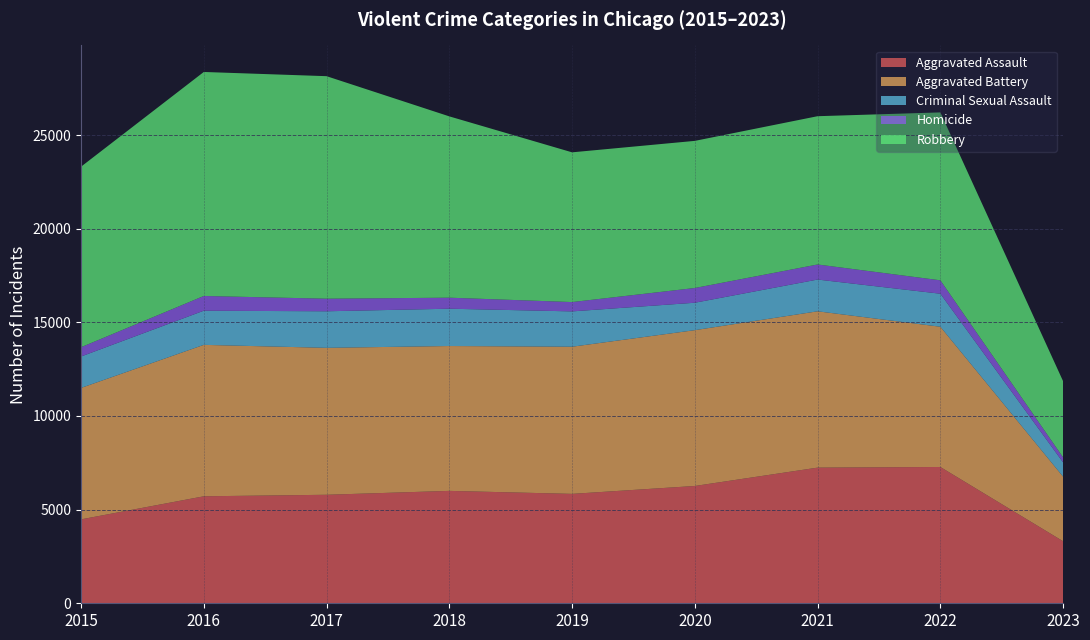

Reading left to right, list all the values displayed in this chart.

Aggravated Assault: 4480	5712	5793	6001	5841	6263	7243	7277	3311
Aggravated Battery: 7018	8085	7845	7734	7857	8319	8346	7487	3447
Criminal Sexual Assault: 1677	1824	1952	1992	1886	1464	1695	1763	761
Homicide: 496	786	672	589	498	787	804	717	268
Robbery: 9638	11960	11880	9680	7994	7855	7917	8964	4066